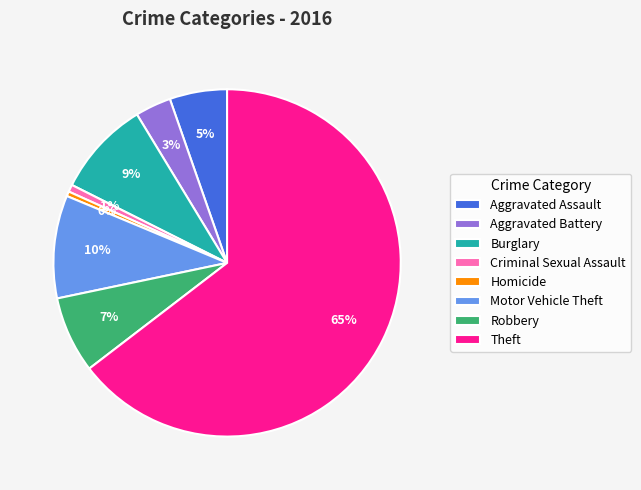

Which has a higher value, Aggravated Battery or Robbery?

Robbery